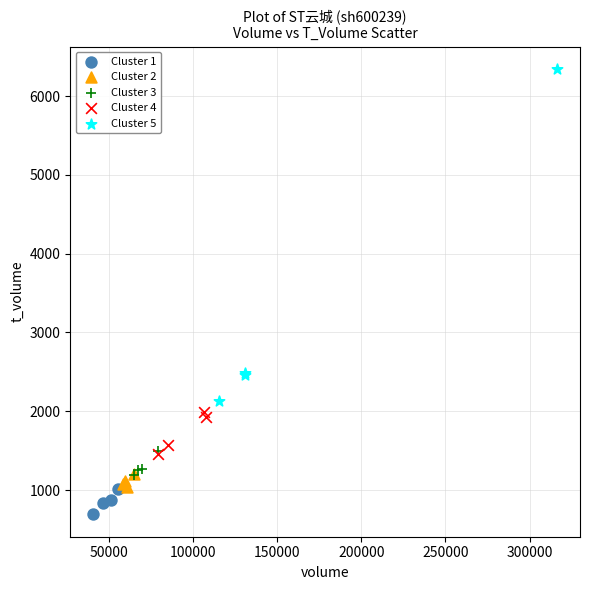

Which series reaches the minimum Y coordinate?

Cluster 1